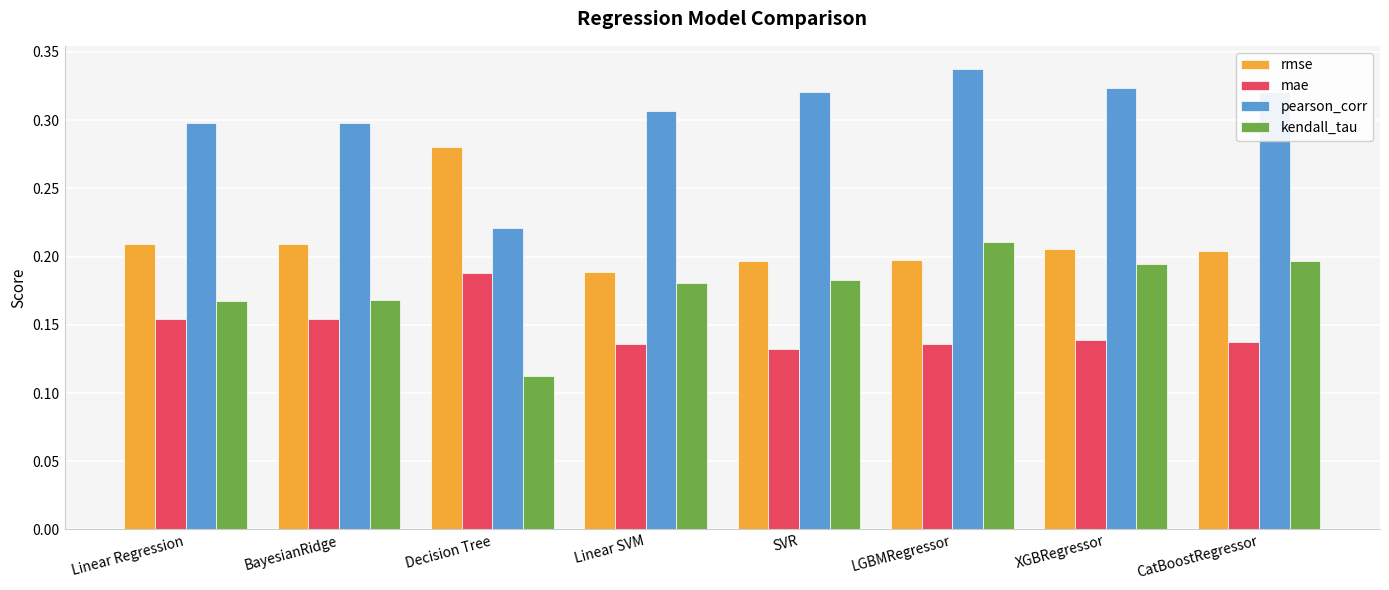

What is the label of the 8th bar from the right?

Linear Regression